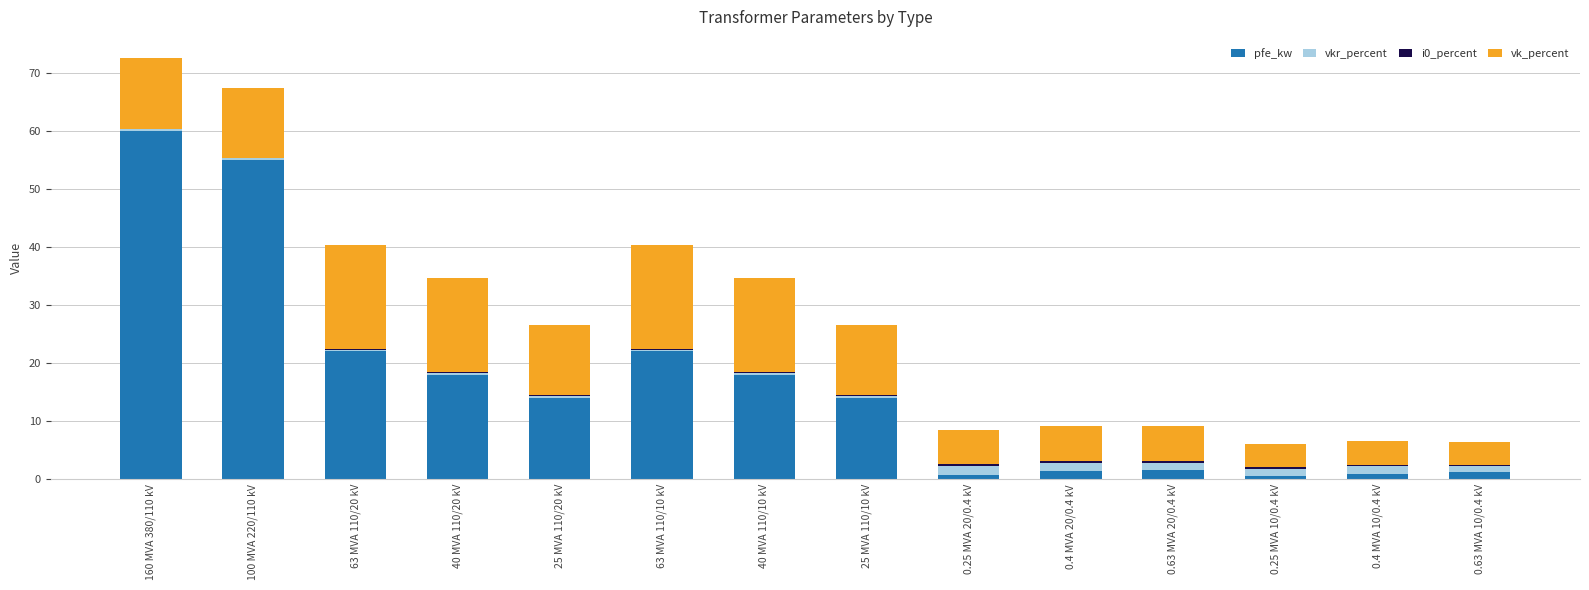

Are the bars grouped side by side (vs. stacked)?

No